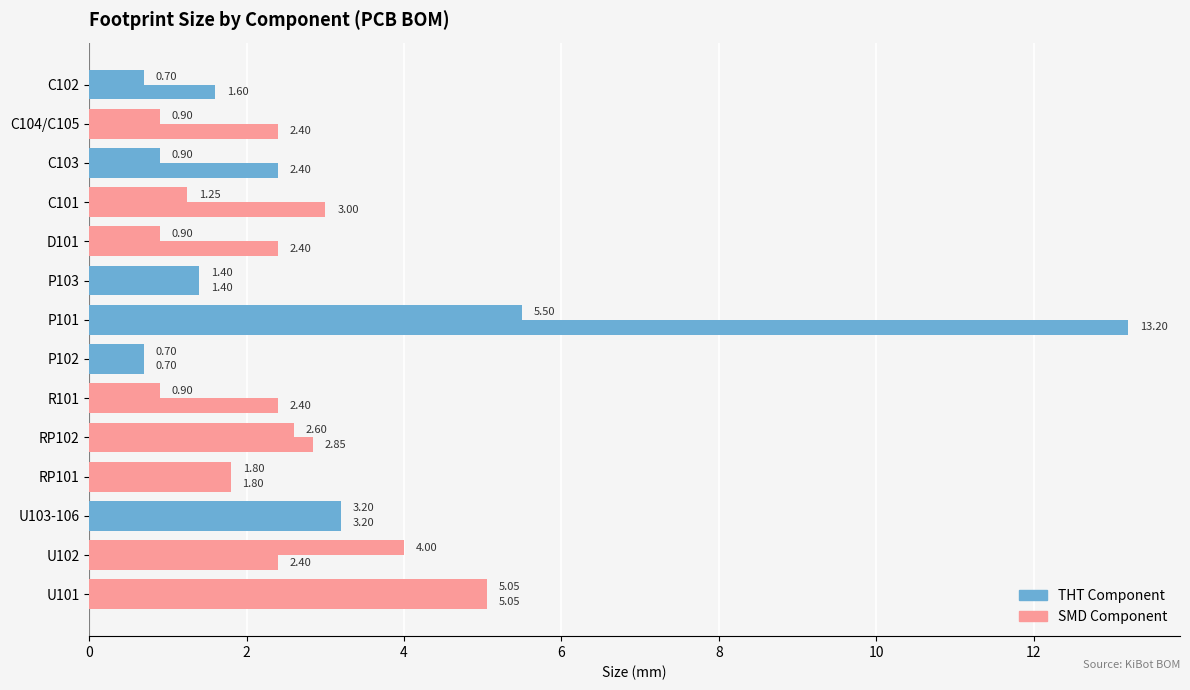

How many distinct data groups are displayed?

2